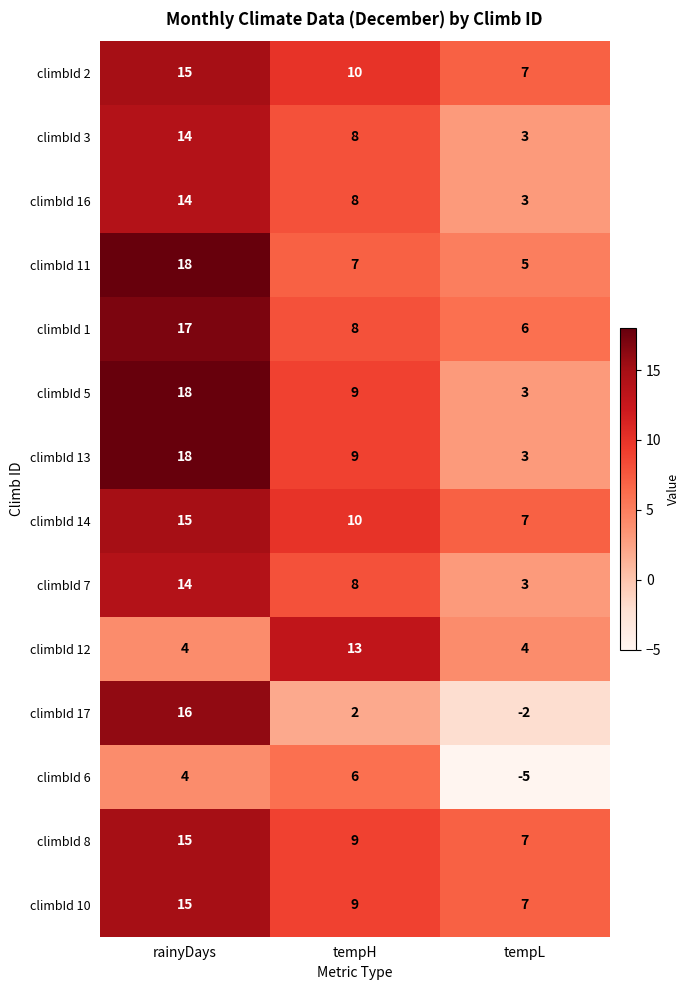

What is the difference between the highest and lowest values at rainyDays?

14